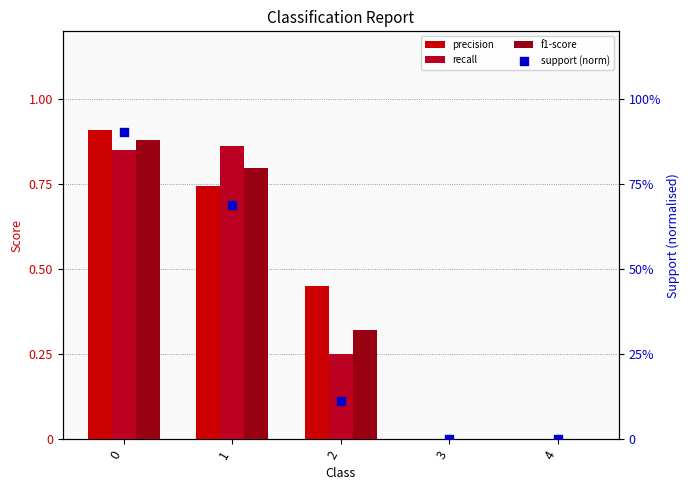

What are all the series names shown in the legend?

precision, recall, f1-score, support (norm)